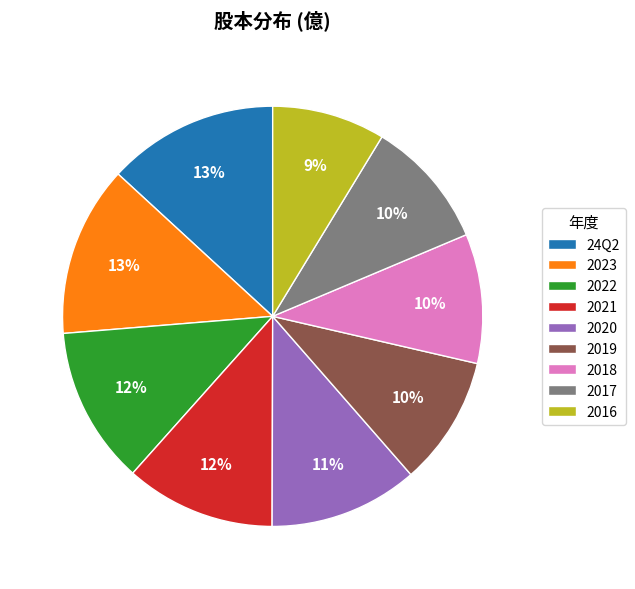

To the nearest percent, what percentage of the pie is 2022?

12%